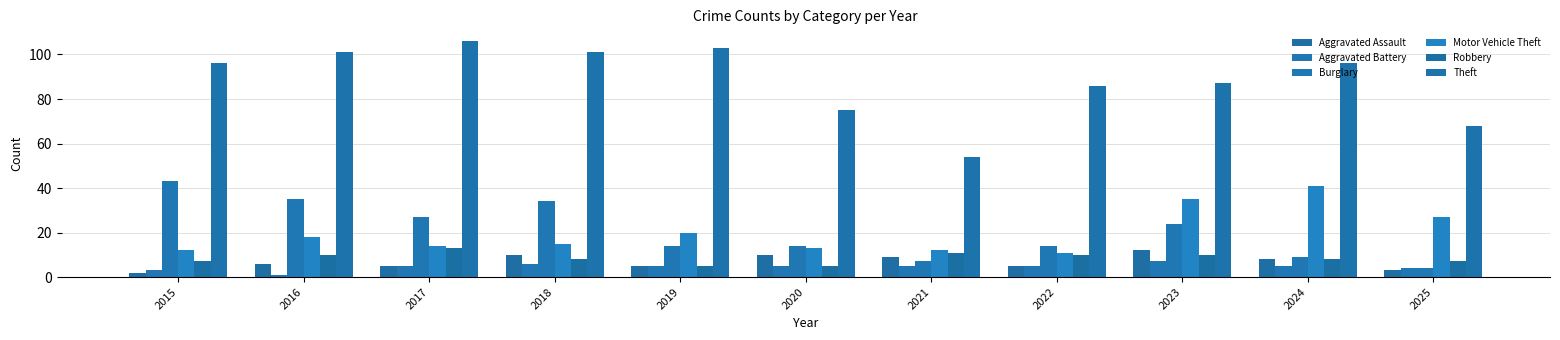

At which label does Theft first exceed 96?

2016